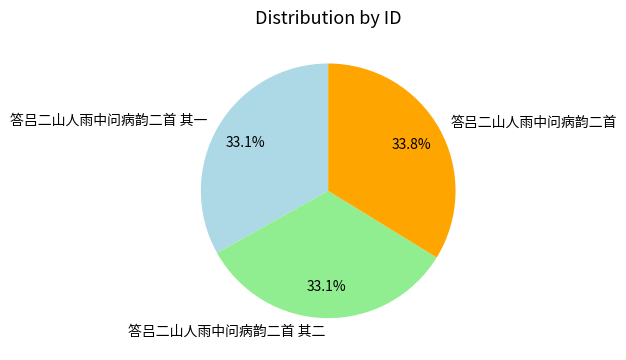

True or false: 答吕二山人雨中问病韵二首 accounts for 34% of the total.

True